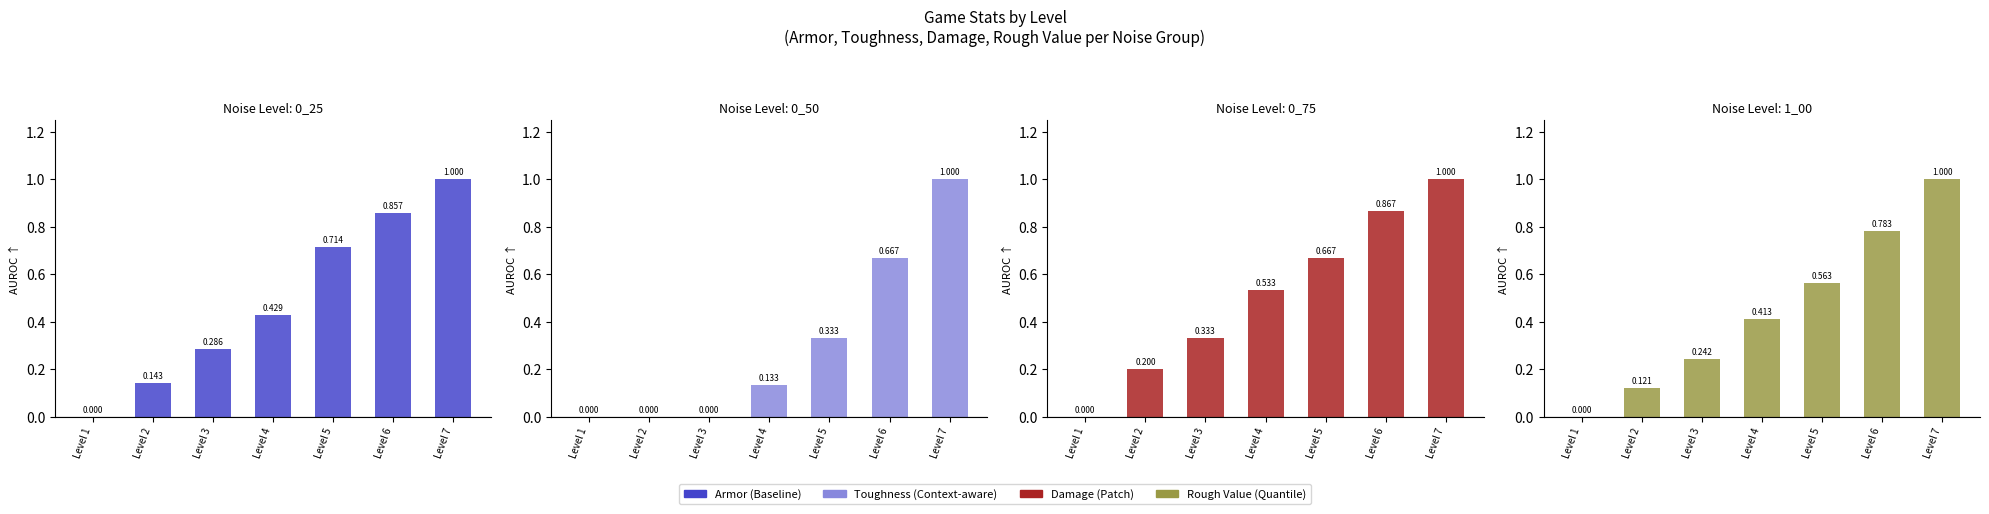

Which has a higher value, Level 5 or Level 4?

Level 5